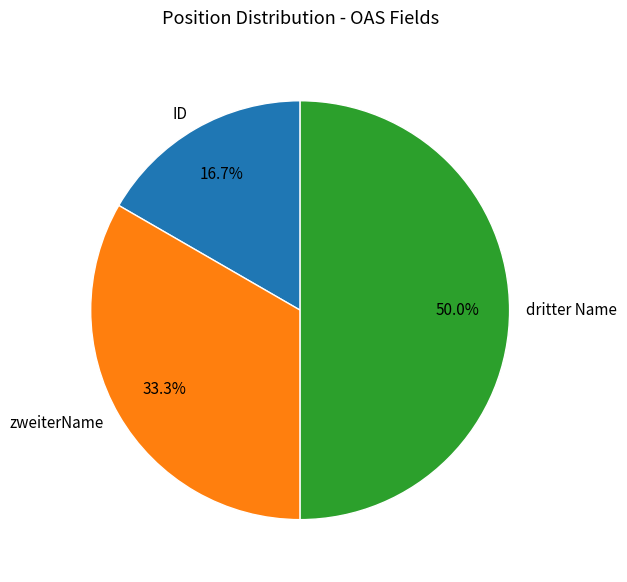

How many segments does this pie chart have?

3